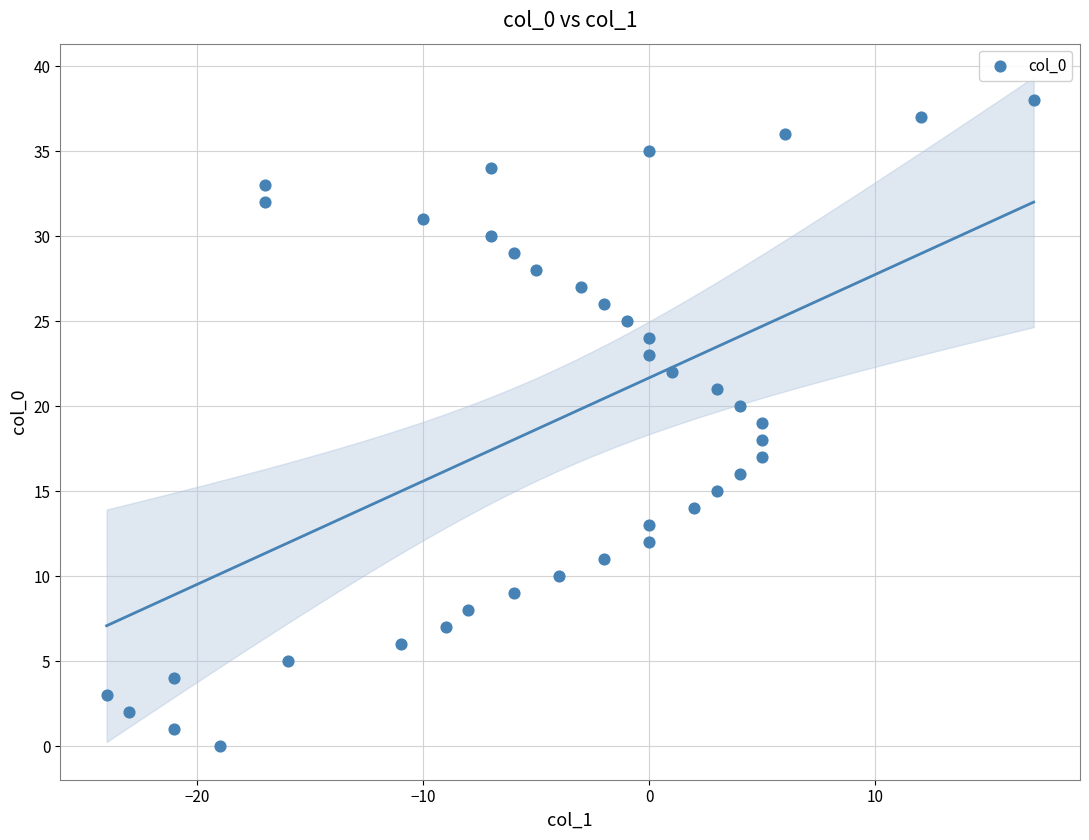

What is the range of Y values (max minus min)?

38